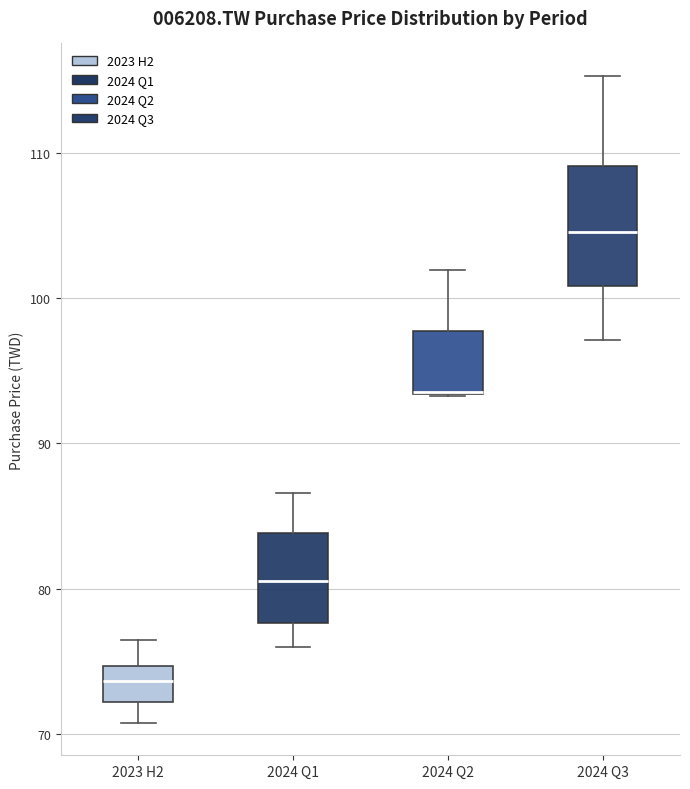

Reading left to right, read every box against the y-axis: the position of its median line, the range the box covers, and the ends of its whiskers. The values are not printed on the chart, so give them approximately, as read against the axis.

2023 H2: median 74, box 72 to 75, whiskers 71 to 76
2024 Q1: median 81, box 78 to 84, whiskers 76 to 87
2024 Q2: median 94 (drawn on the box's lower edge), box 93 to 98, whiskers 93 to 102
2024 Q3: median 105, box 101 to 109, whiskers 97 to 115